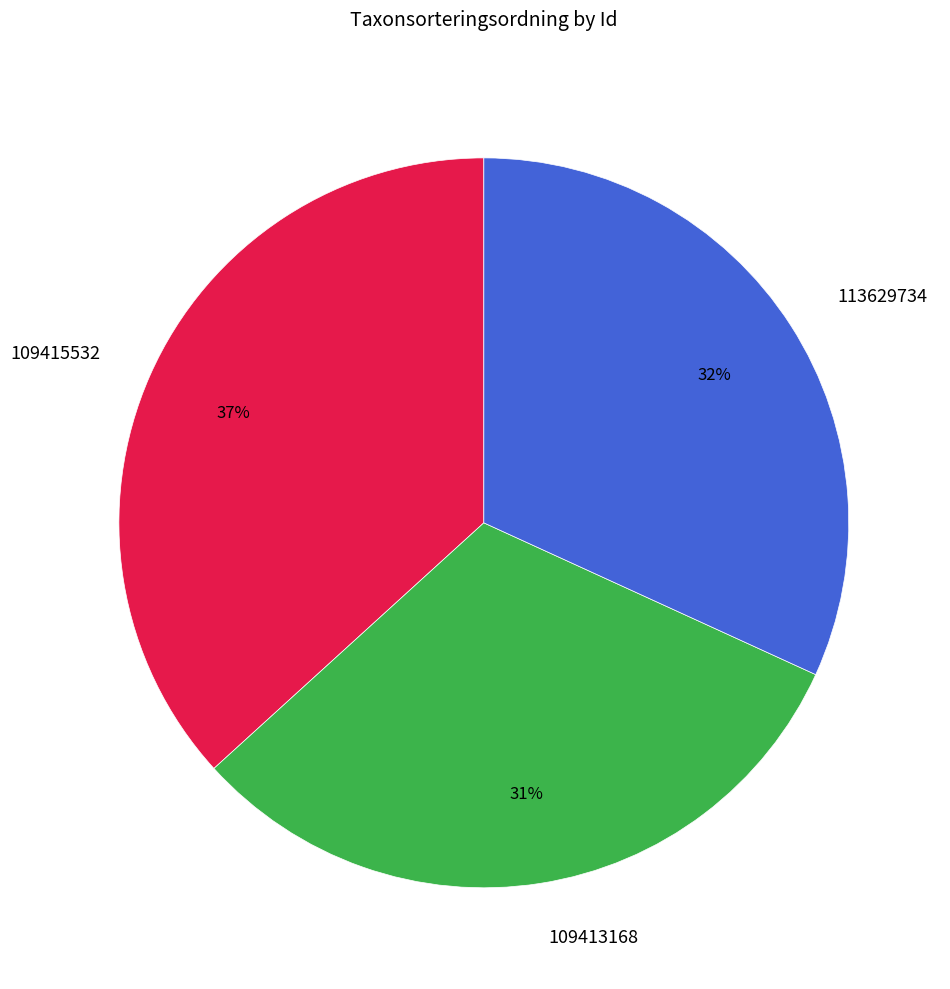

Count the number of slices in the pie.

3